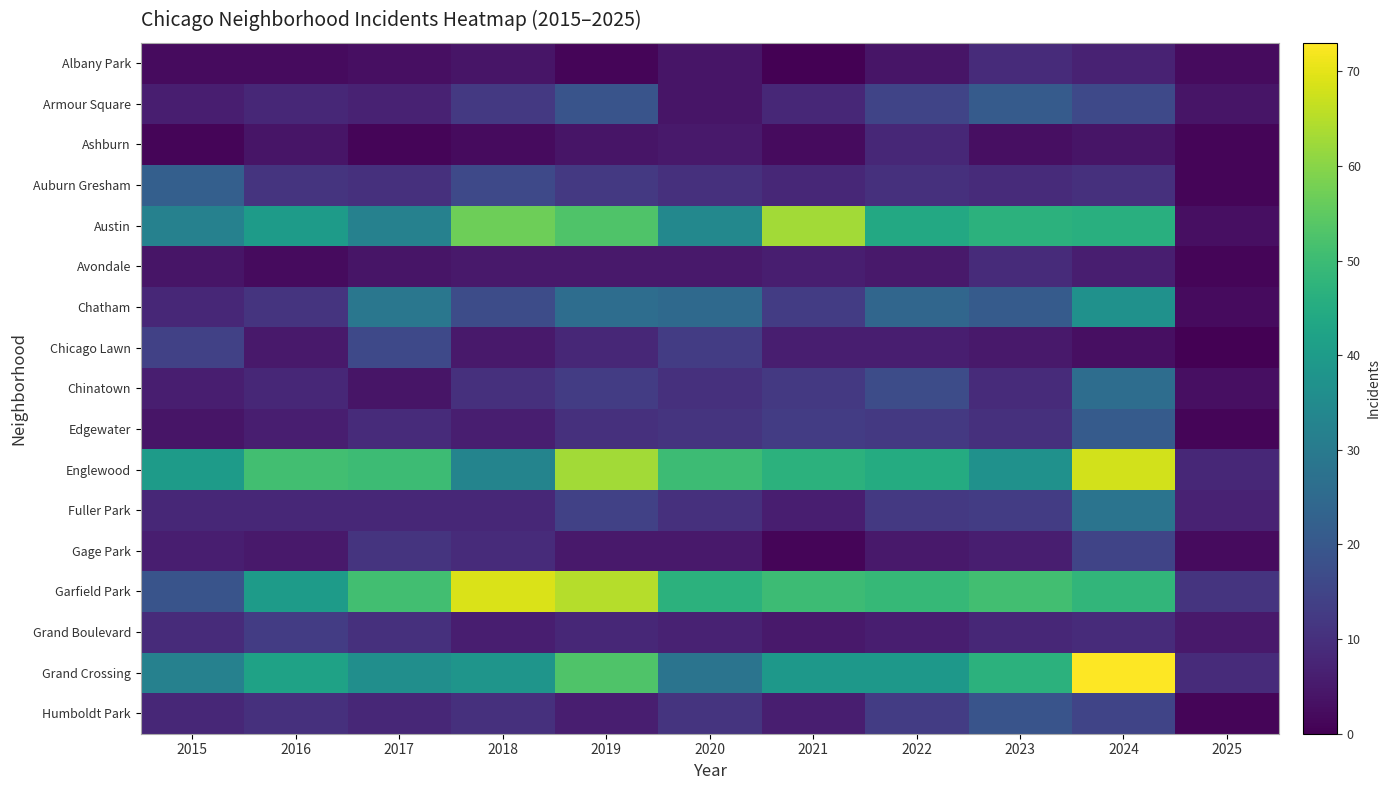

How many series are shown in this chart?

17